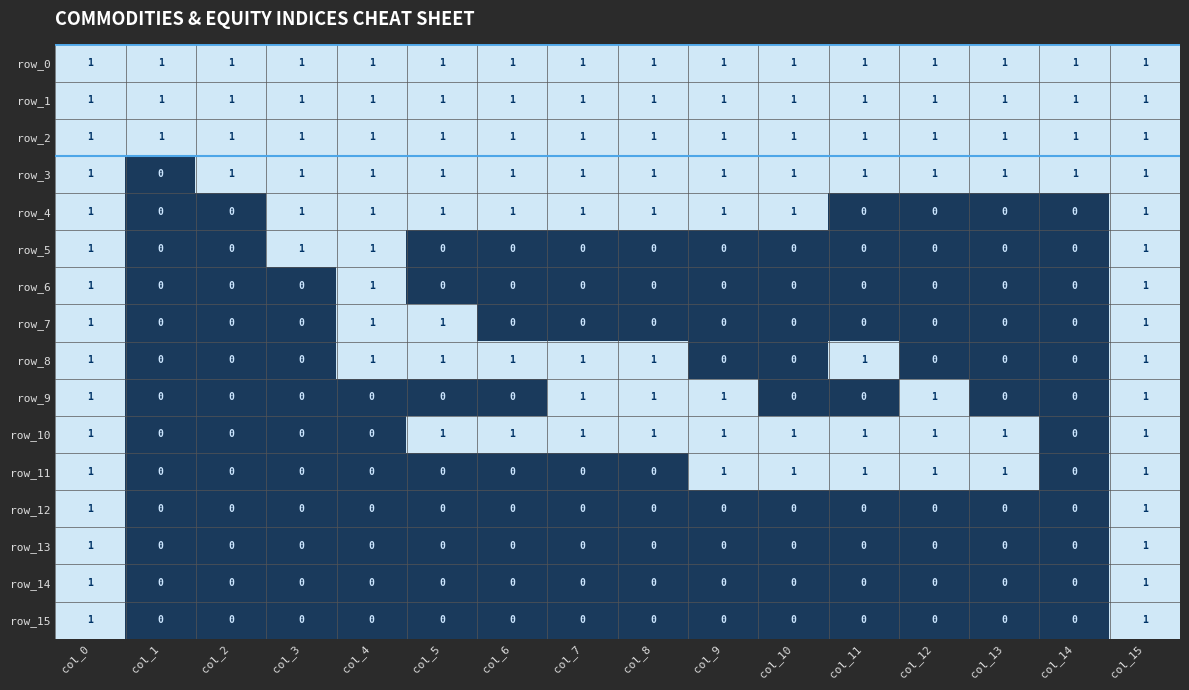

What is the sum of all row_6 values?

3